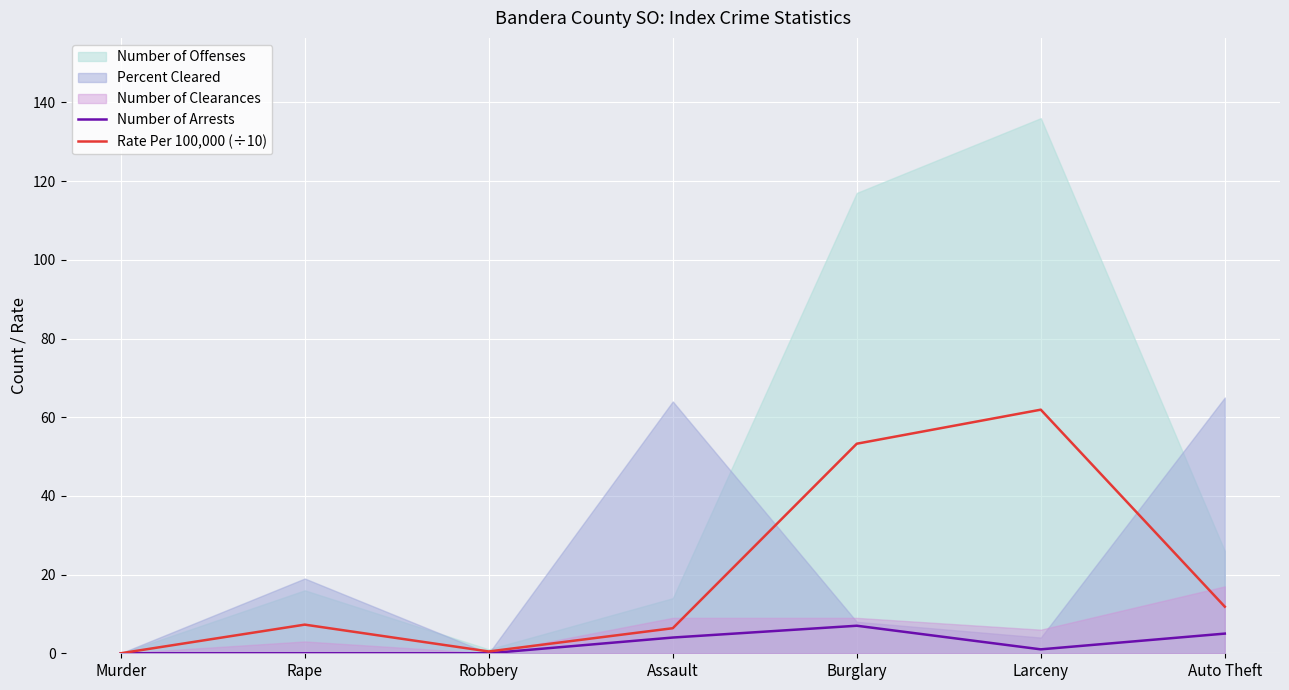

What is the highest value of the Number of Arrests series?

7.0